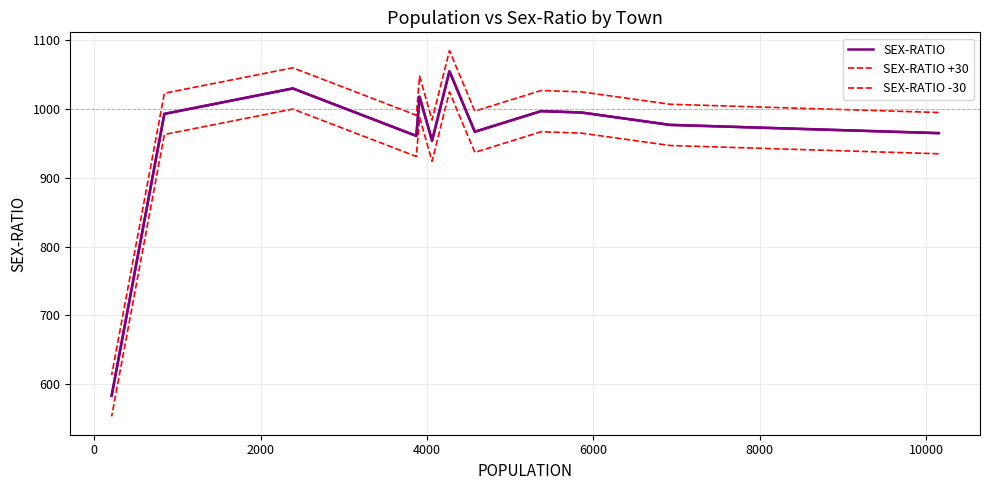

What are all the series names shown in the legend?

SEX-RATIO, SEX-RATIO +30, SEX-RATIO -30